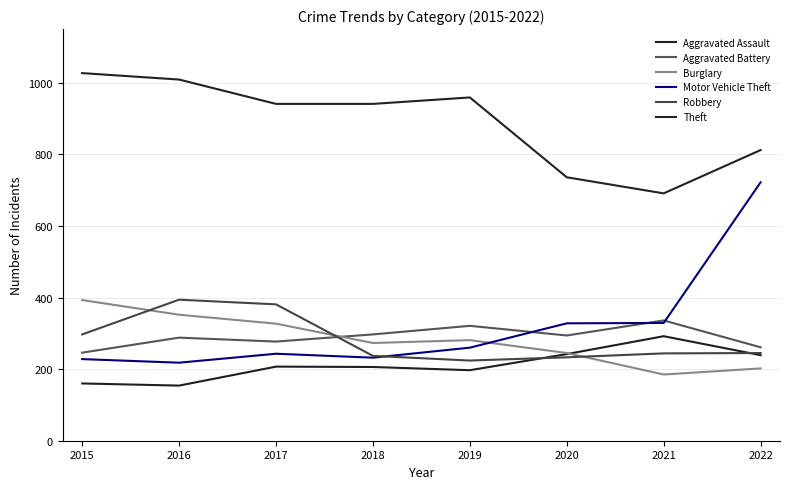

Is this an area chart (filled region under the line)?

No